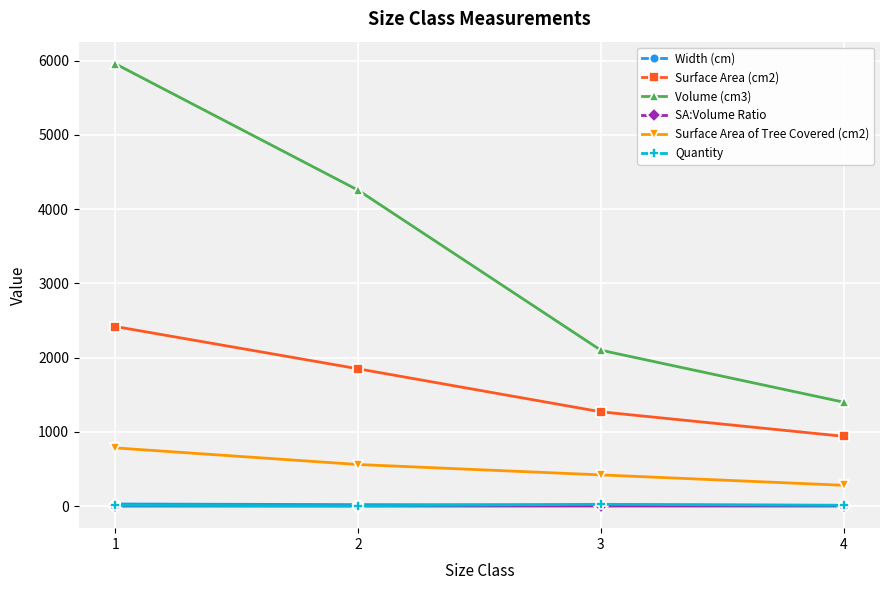

How many values in the Width (cm) series are below 20?

2